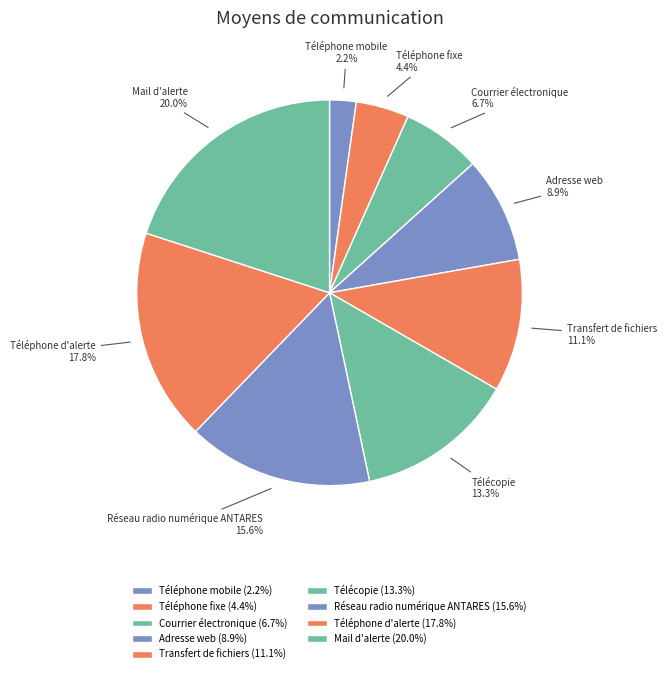

Does Téléphone fixe represent more than half of the total?

No